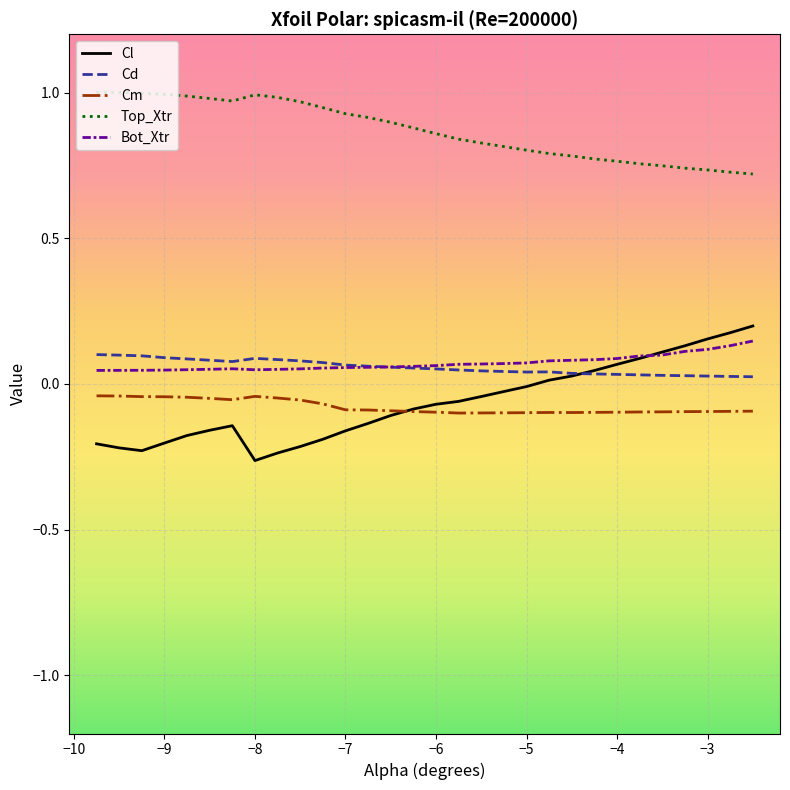

True or false: Cd and Cm intersect in this chart.

False